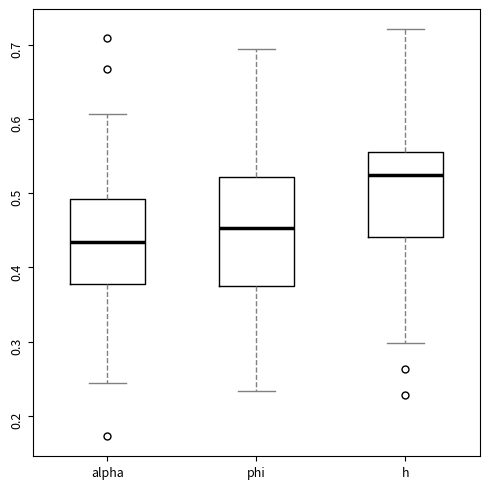

Reading left to right, transcribe this box plot: for each box, give where its median line is, the range the box spans, and where its two whiskers end, as read against the y-axis. The values are not printed on the chart, so give them approximately, as read against the axis.

alpha: median 0.43, box 0.38 to 0.49, whiskers 0.24 to 0.61
phi: median 0.45, box 0.37 to 0.52, whiskers 0.23 to 0.69
h: median 0.52, box 0.44 to 0.55, whiskers 0.30 to 0.72